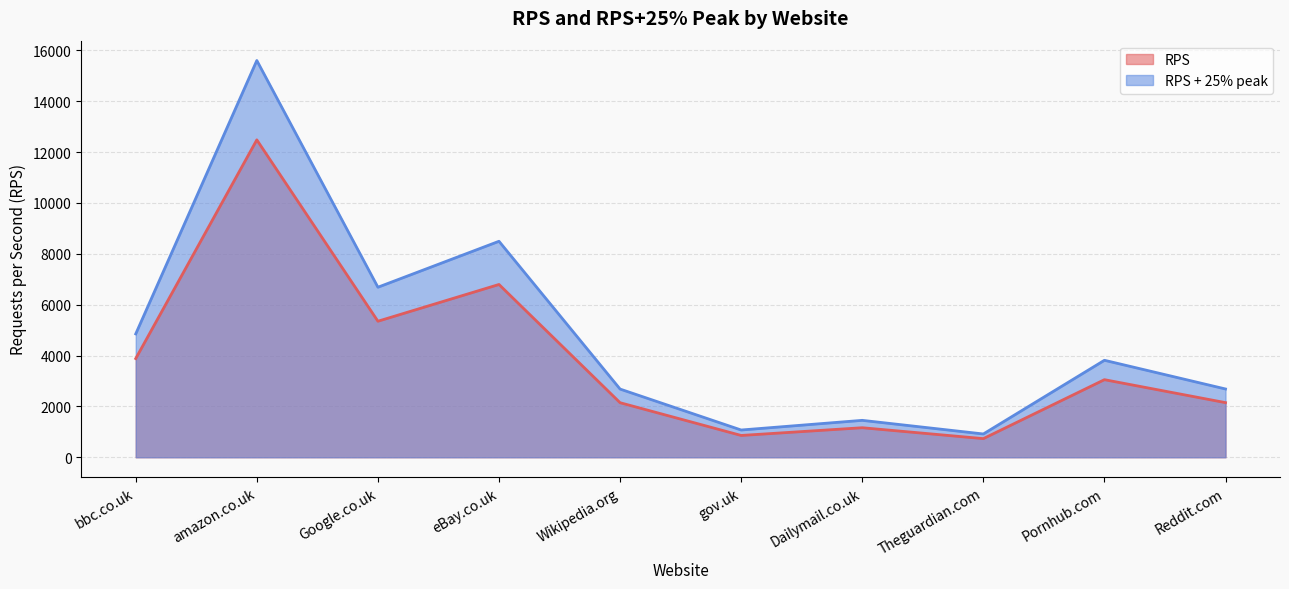

At how many categories does at least one series exceed 14178?

1